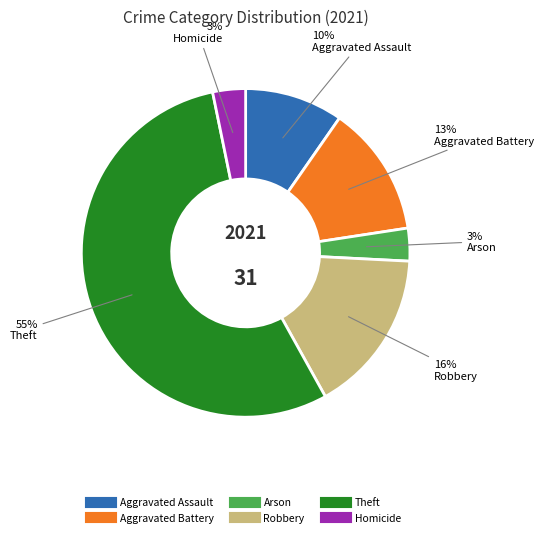

To the nearest percent, what is the average slice percentage?

17%